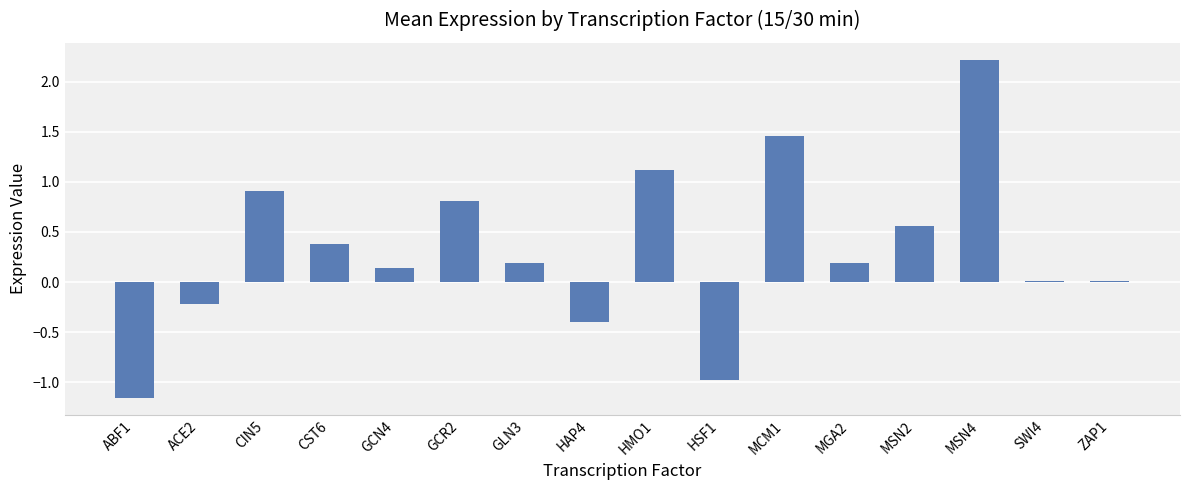

Which category has the highest value across all series?

MSN4